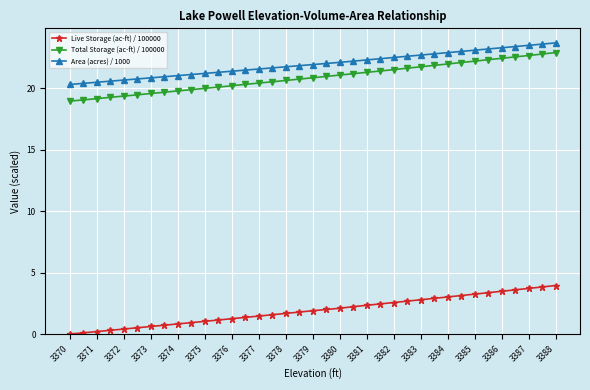

True or false: Total Storage (ac-ft) / 100000 and Live Storage (ac-ft) / 100000 cross at least once.

False